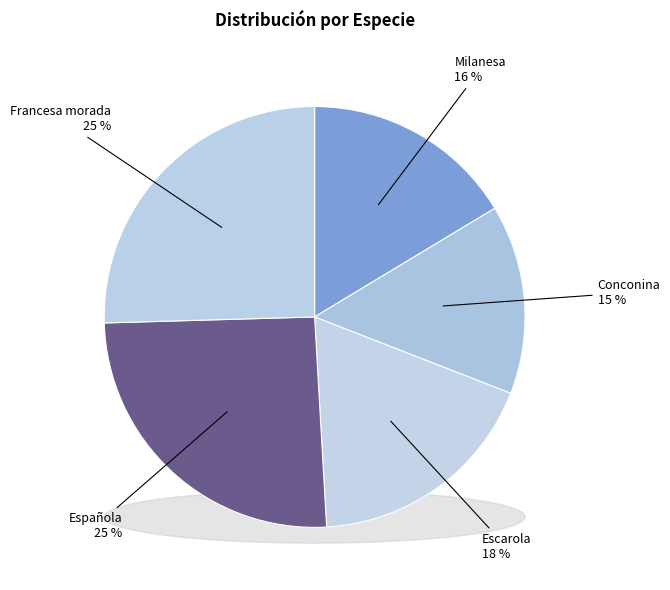

Which slice is the largest?

Española